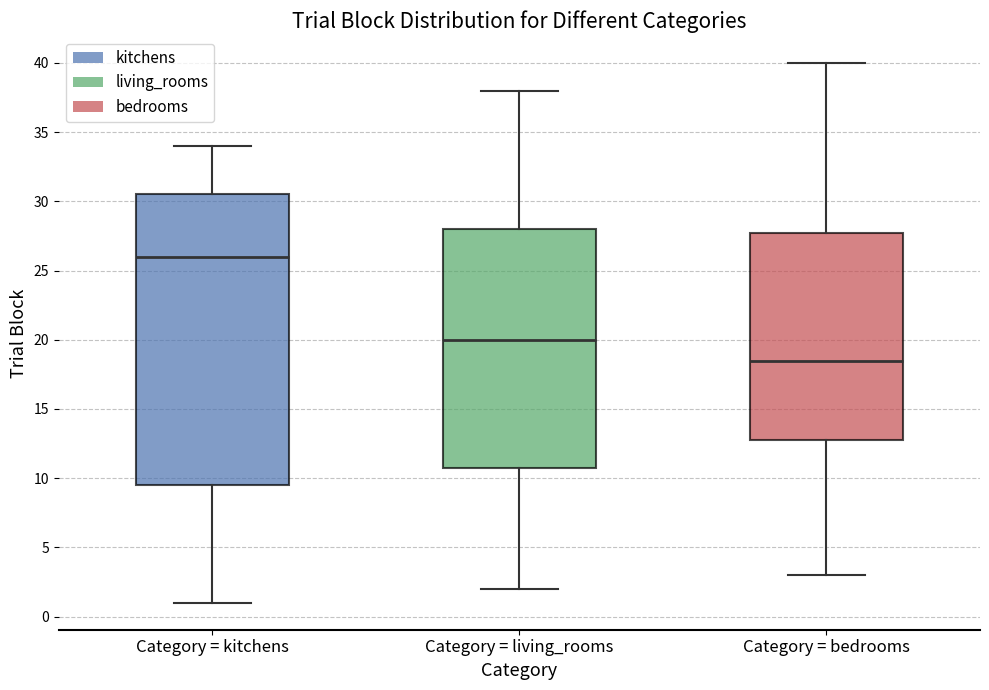

Which box has the lowest median line?

Category = bedrooms